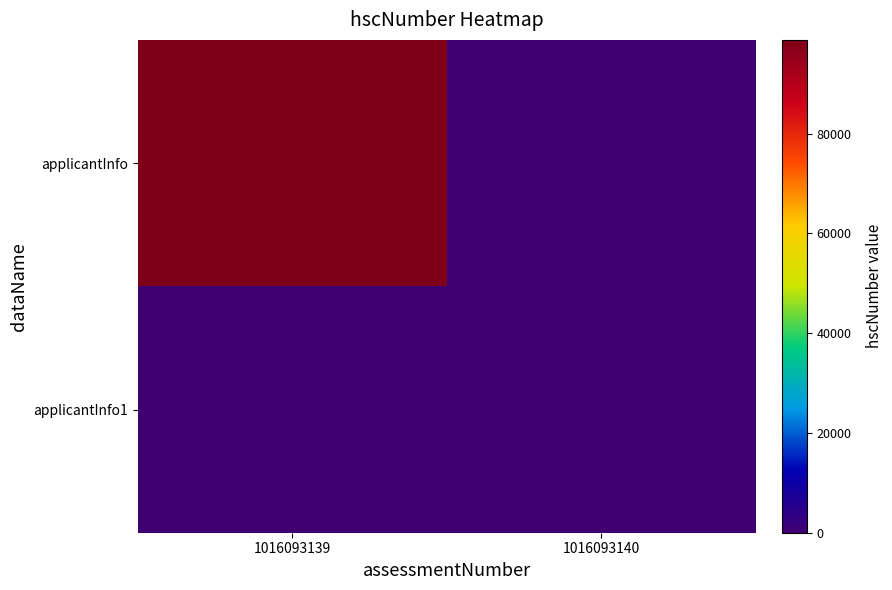

At which category is the sum across all series the highest?

1016093139